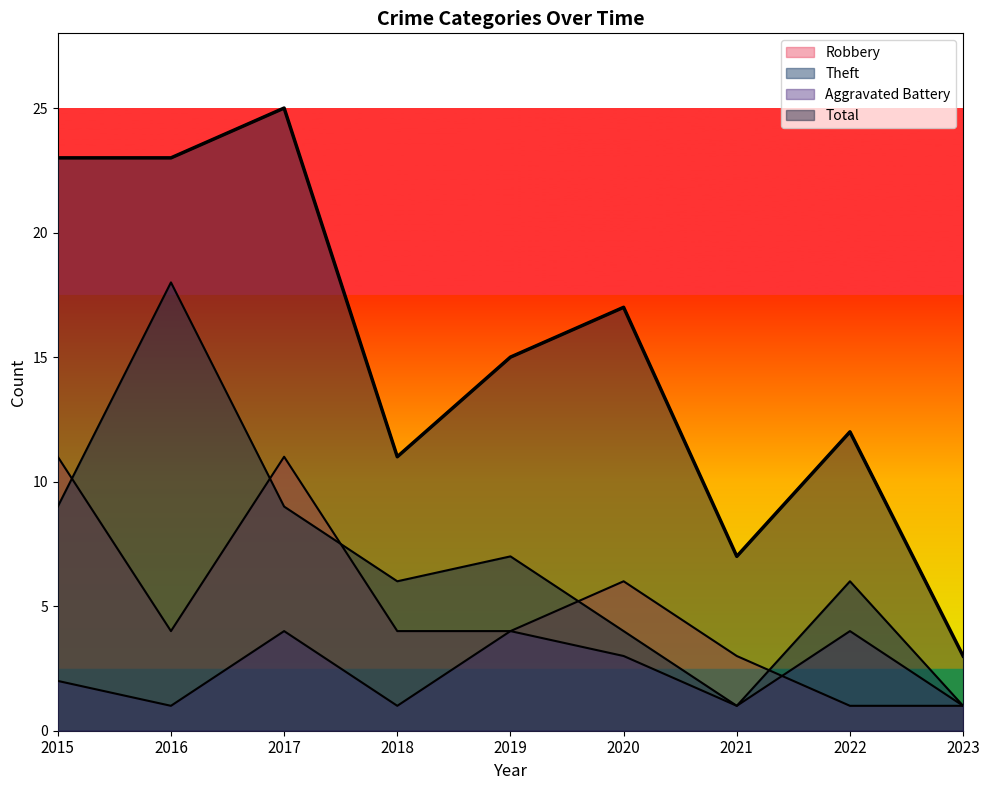

Rank the series at 2016 from highest to lowest value.

Total, Theft, Robbery, Aggravated Battery